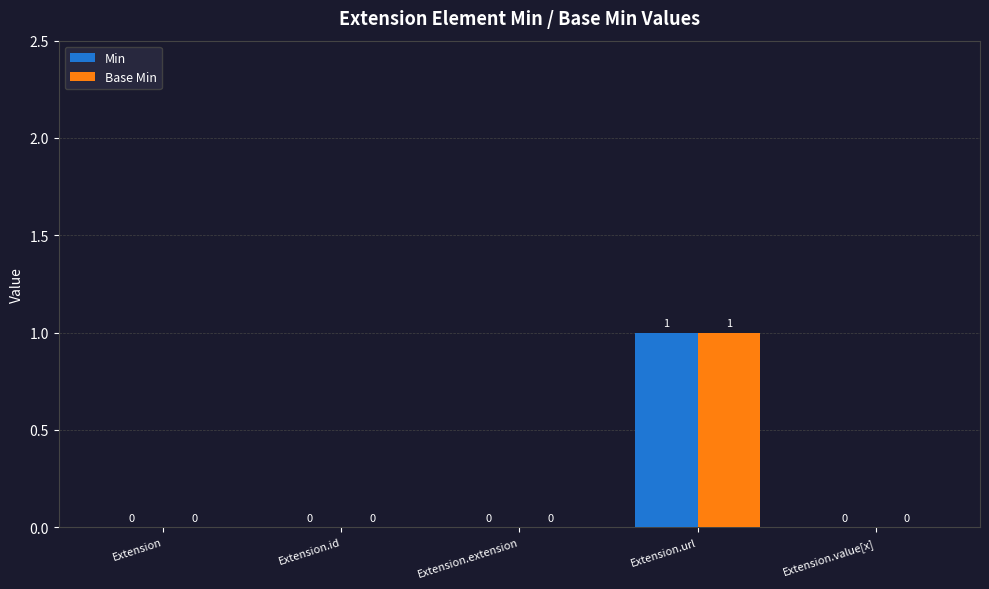

What is the maximum value shown in the chart?

1